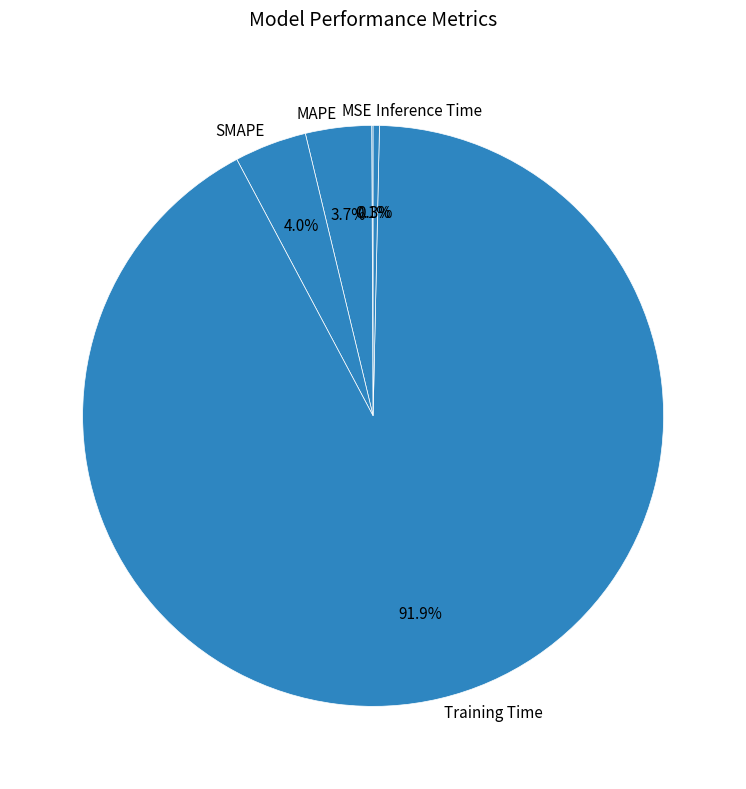

Does Training Time account for over 50% of the chart?

Yes